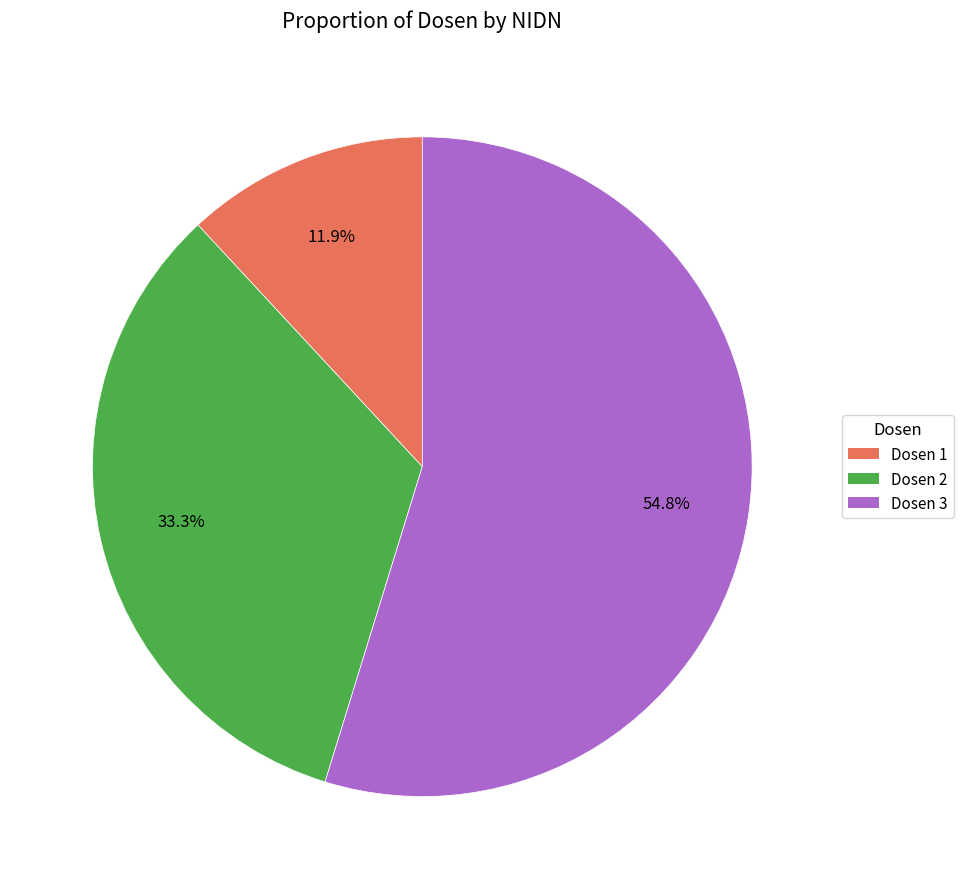

Between Dosen 3 and Dosen 1, which is larger?

Dosen 3